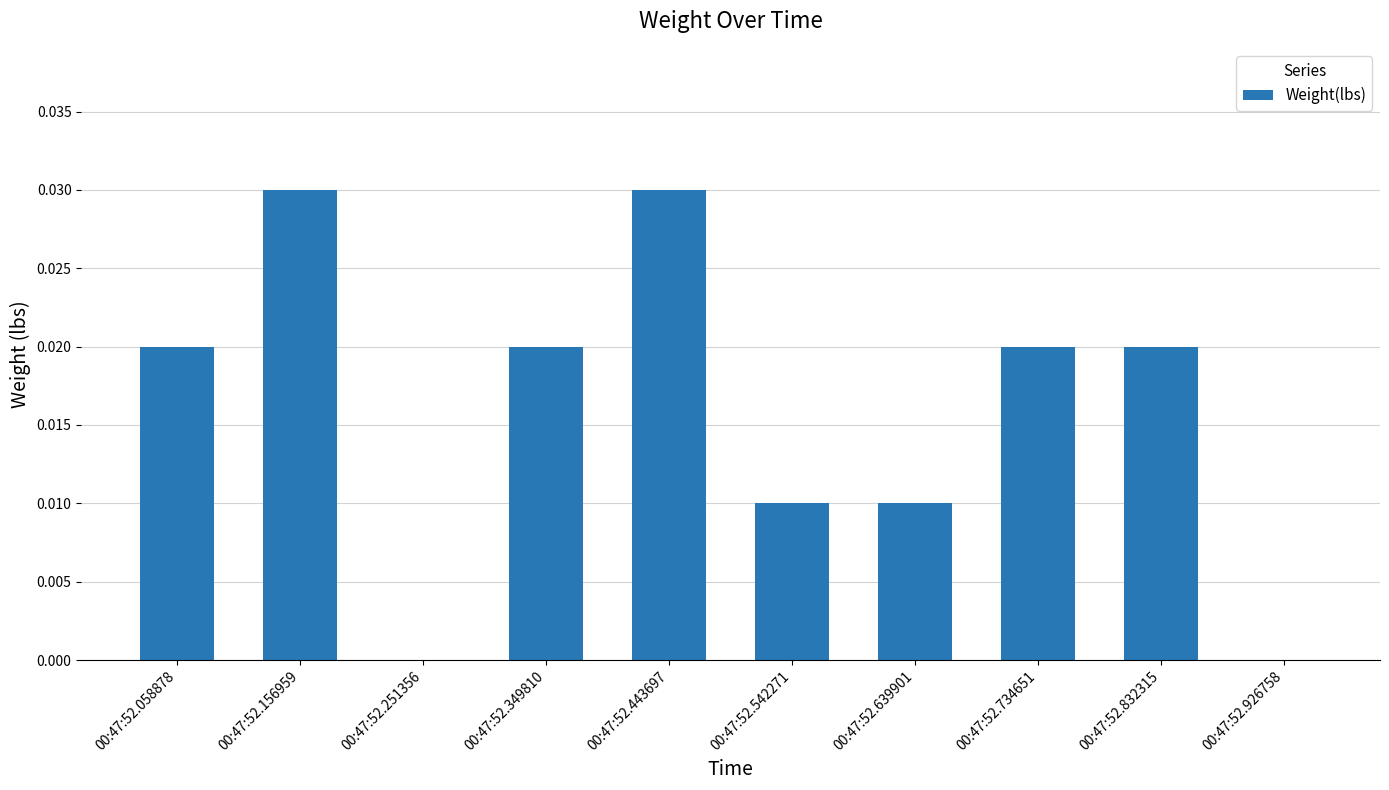

True or false: the data shows 0.0 at 00:47:52.832315.

True